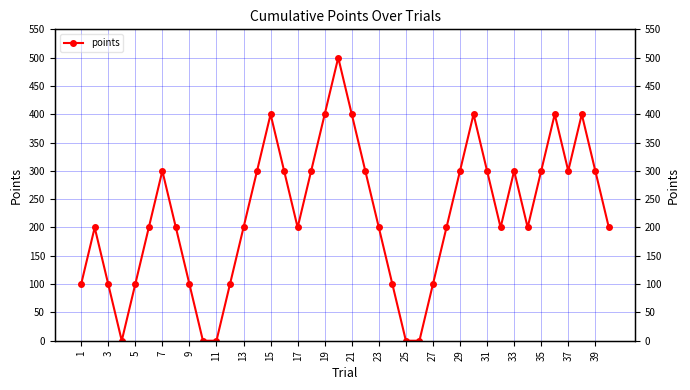

What is the maximum value shown in the chart?

500